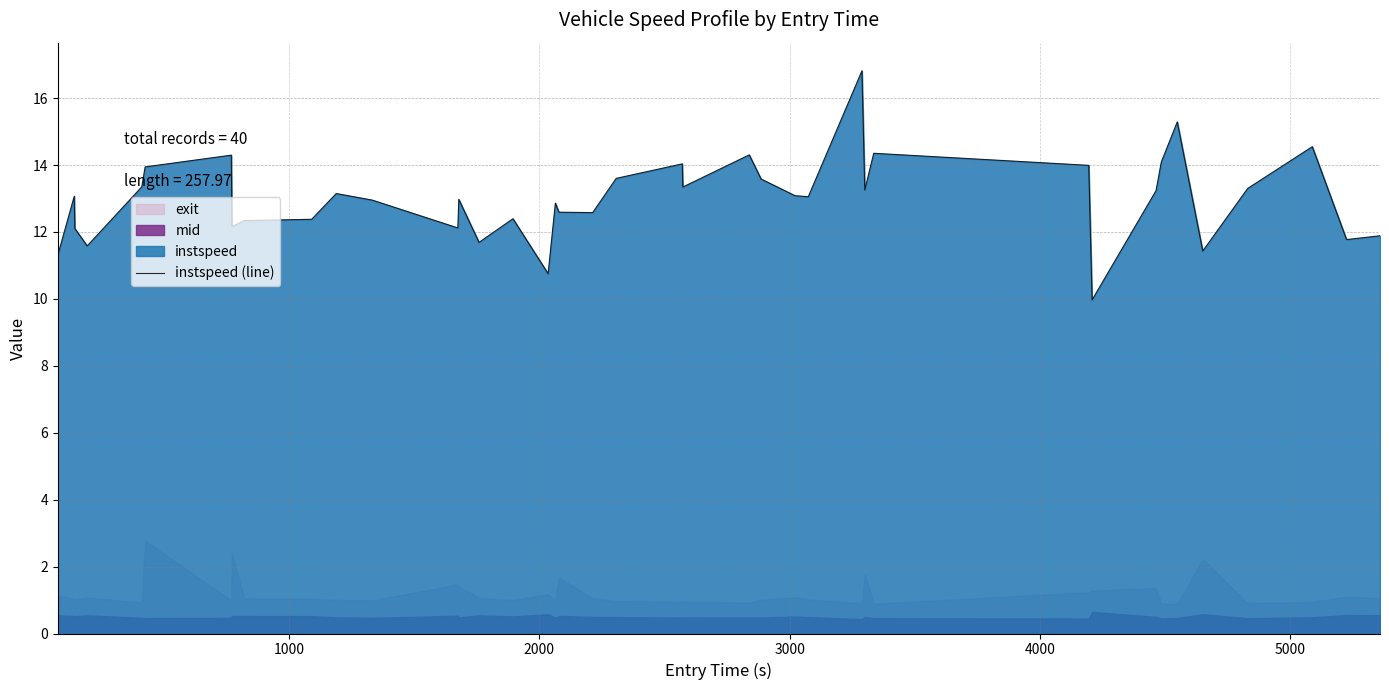

What is the minimum value for instspeed (line)?

10.0